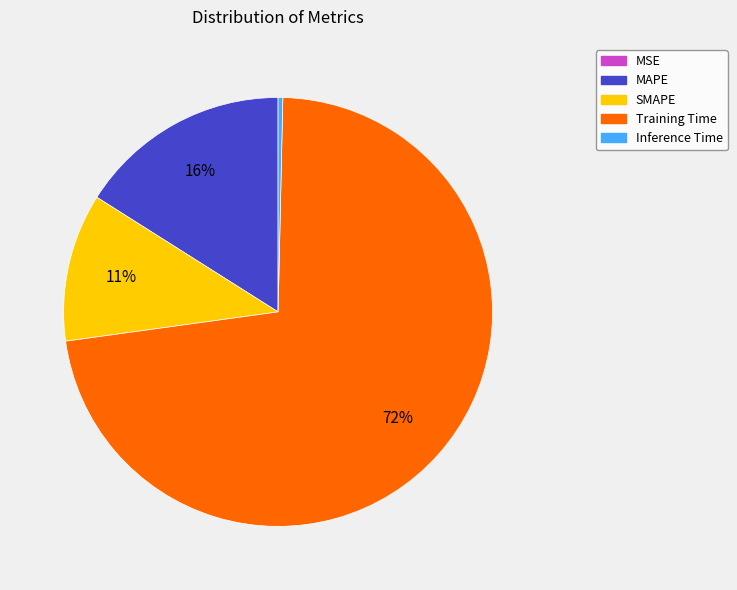

Which has a higher value, Training Time or MAPE?

Training Time